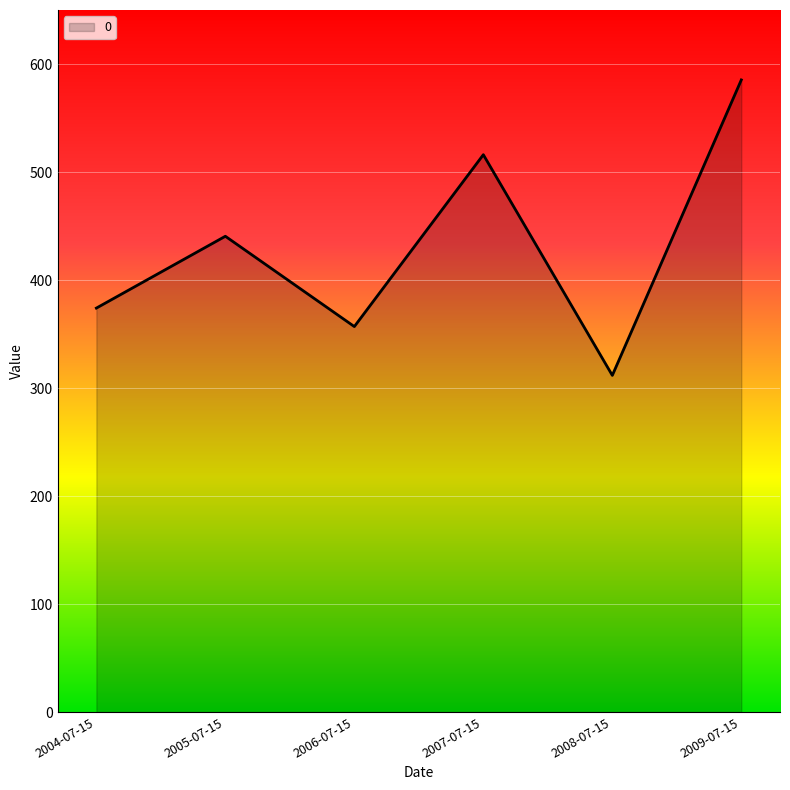

Rank the categories by value from lowest to highest.

2008-07-15, 2006-07-15, 2004-07-15, 2005-07-15, 2007-07-15, 2009-07-15